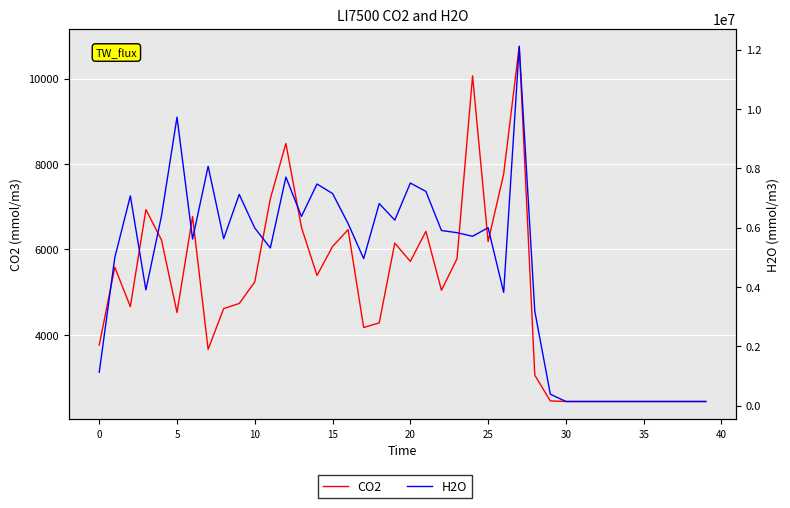

True or false: H2O and CO2 cross at least once.

False